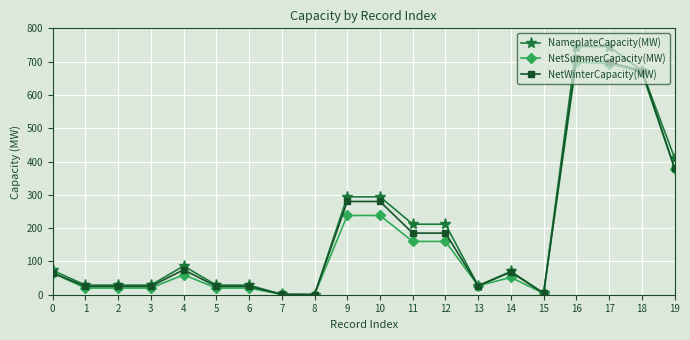

Which series changed the most between 12 and 13?

NameplateCapacity(MW)